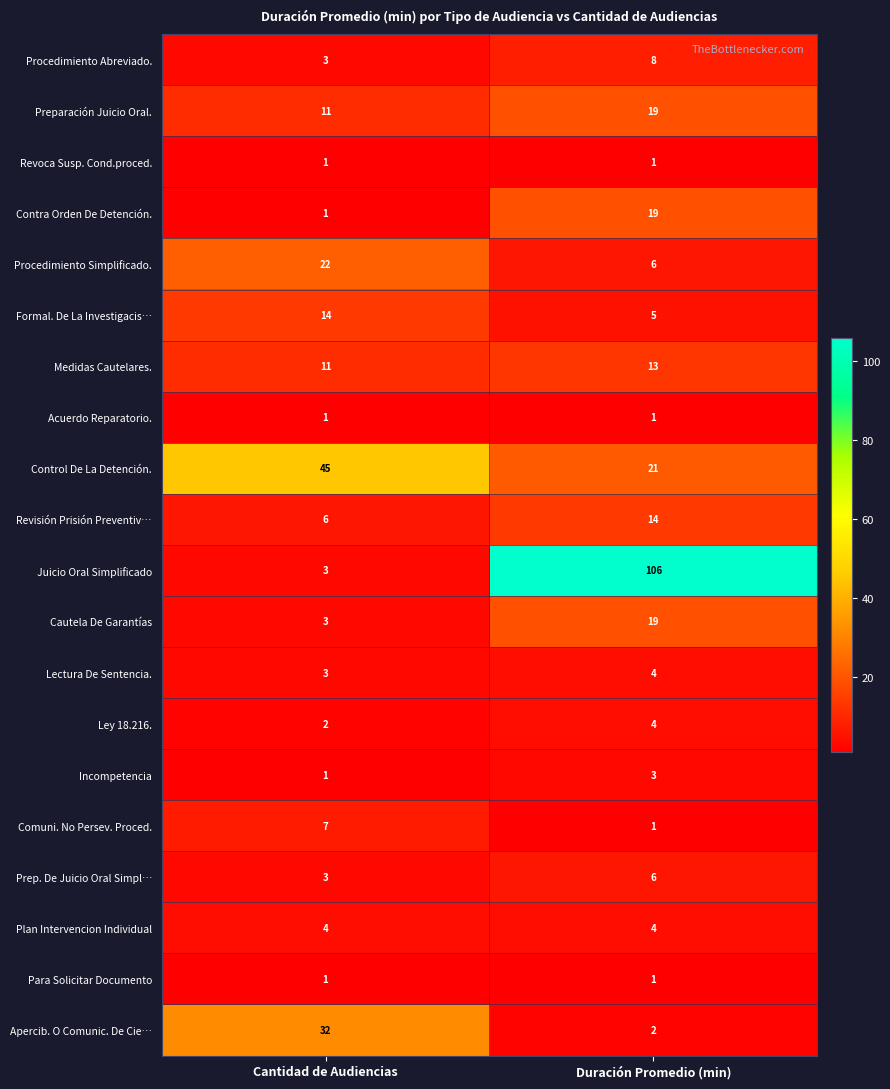

Which series has the widest spread of values?

Juicio Oral Simplificado